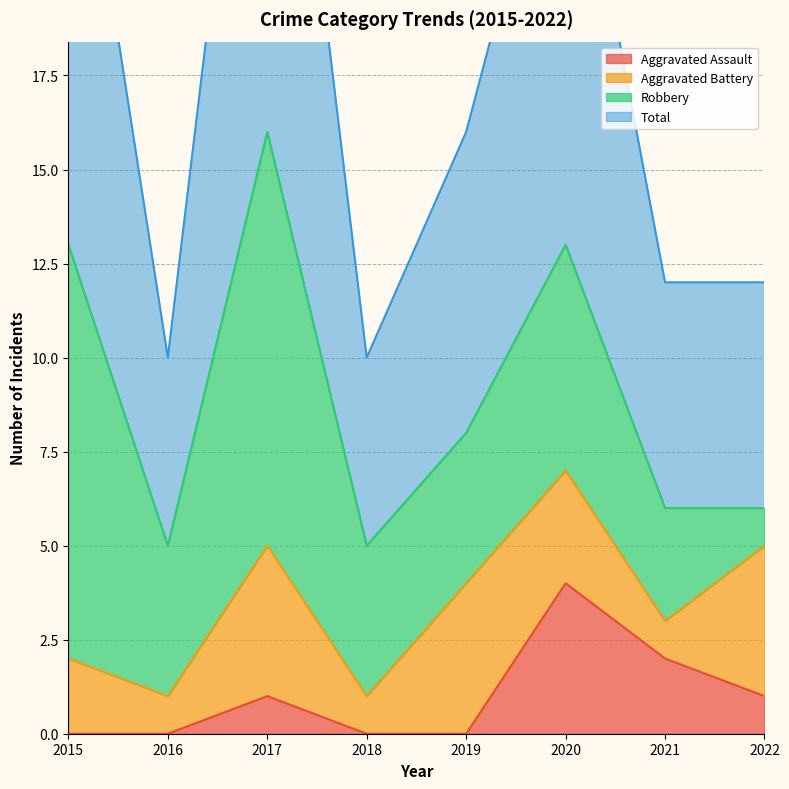

At which label does Total reach its minimum?

2016